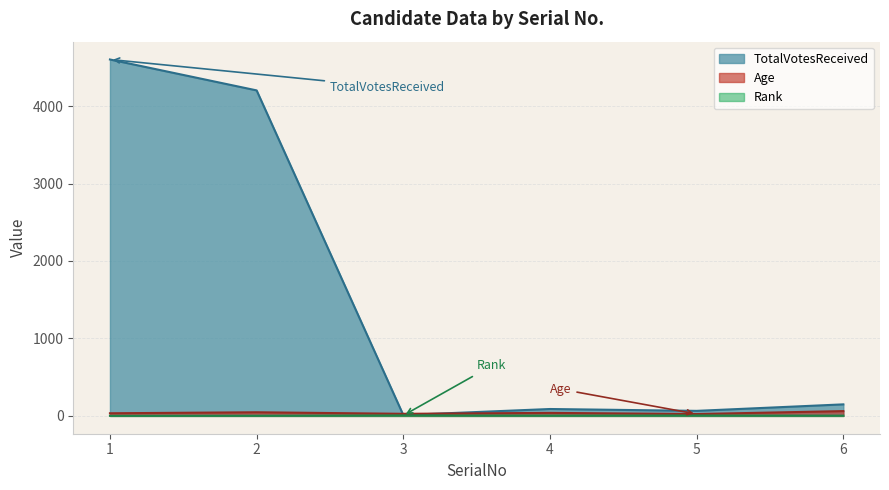

What are all the series names shown in the legend?

TotalVotesReceived, Age, Rank